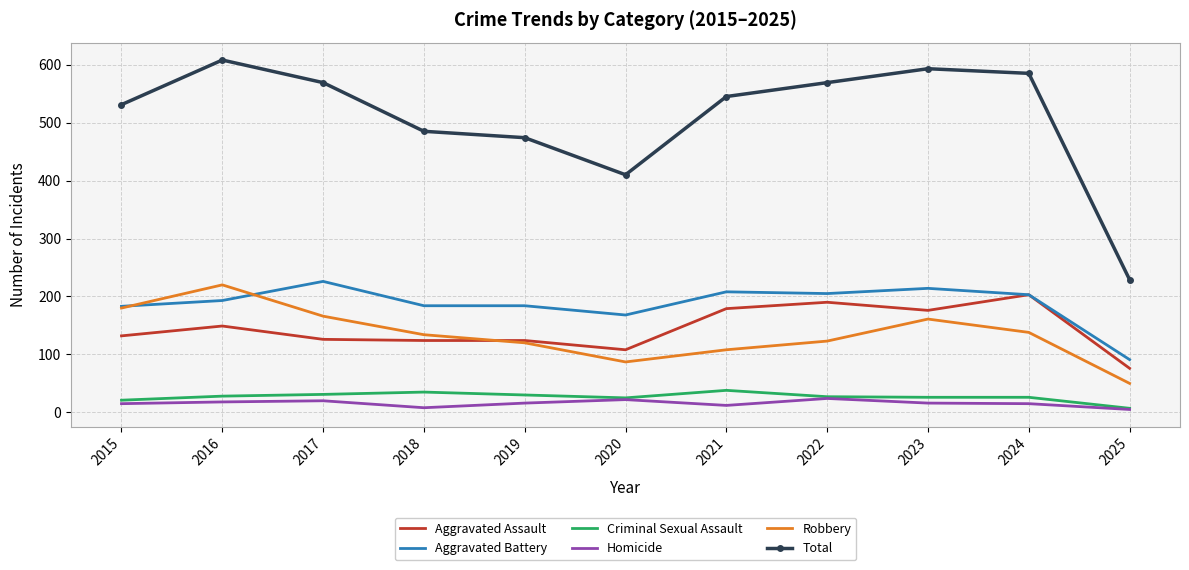

Which series has the largest range (max minus min)?

Total